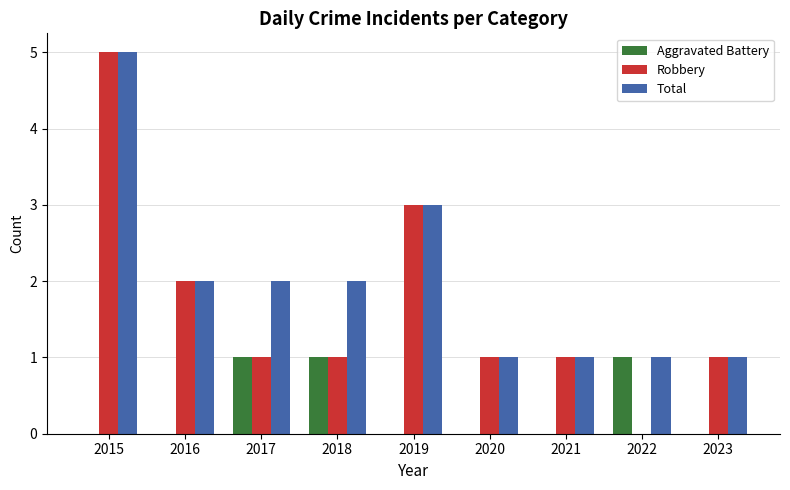

What is the sum of the Aggravated Battery values at 2018 and 2021?

1